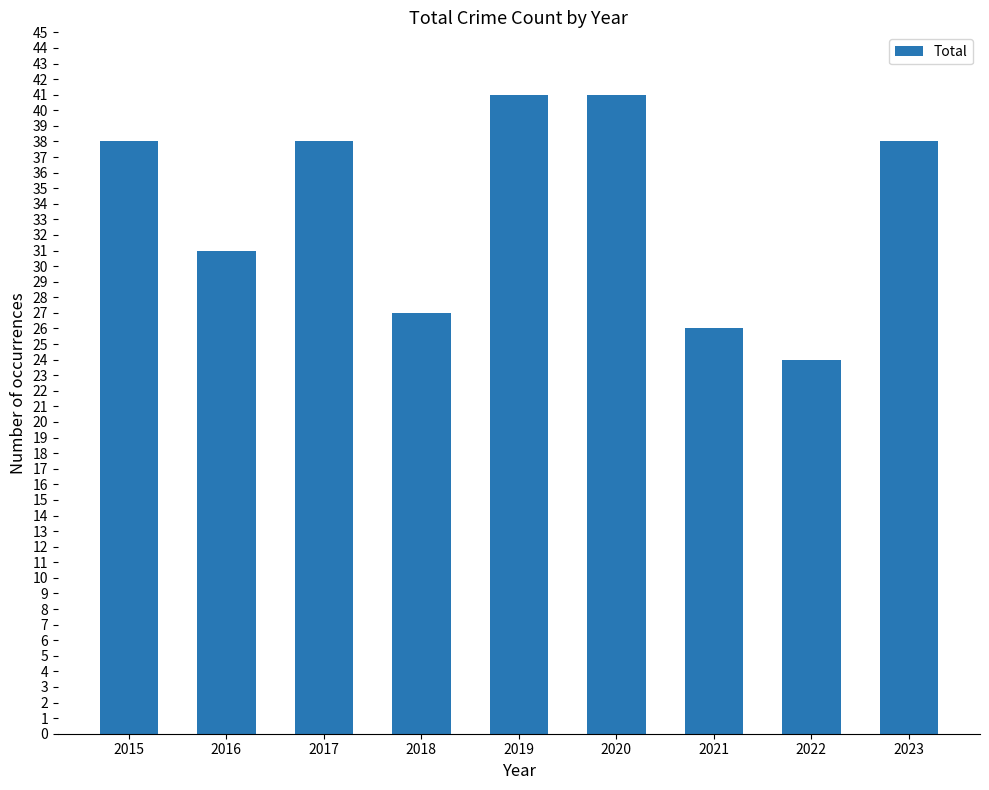

What is the ratio of the value at 2017 to the value at 2022?

1.6